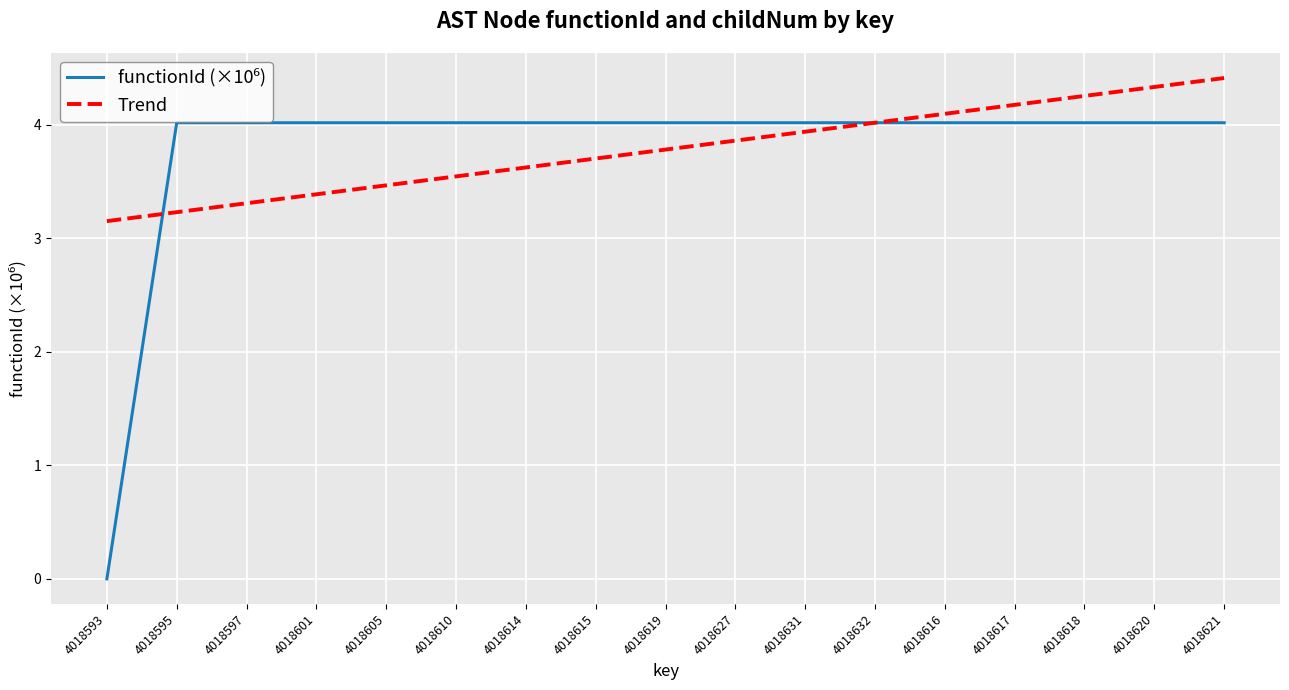

What value does the Trend series have at 4018618?

4.3